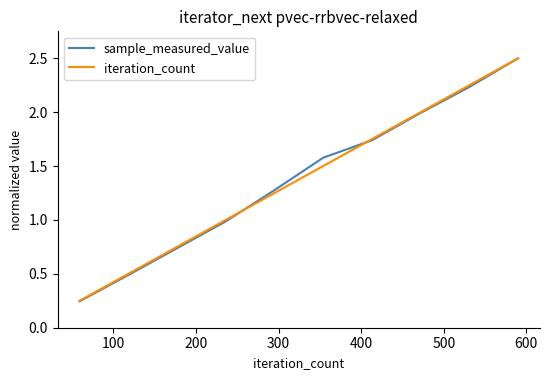

What is the greatest value displayed?

2.5